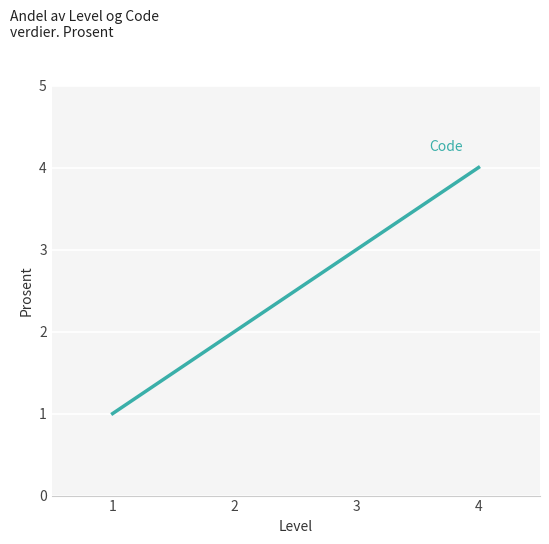

Rank the categories by value from lowest to highest.

1, 2, 3, 4